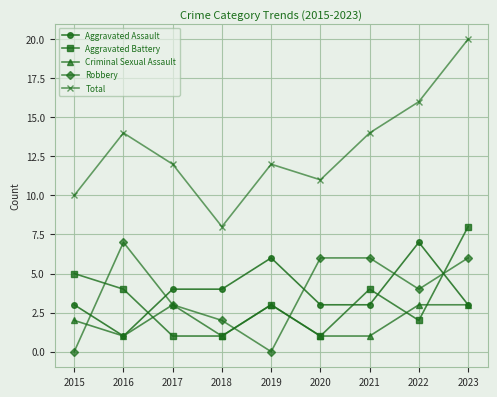

The value of Total at 2023 is 29. True or false?

False